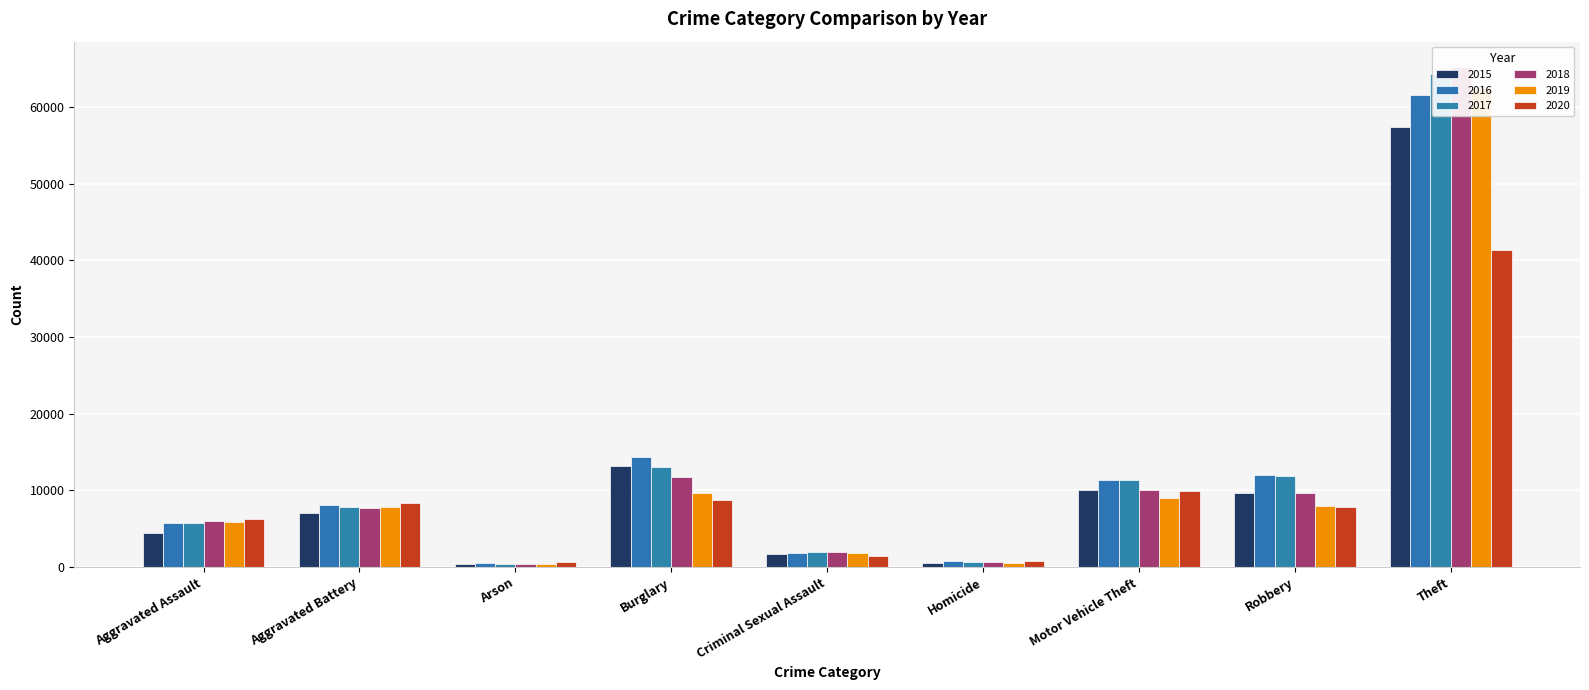

Which category has the lowest value in the 2019 series?

Arson